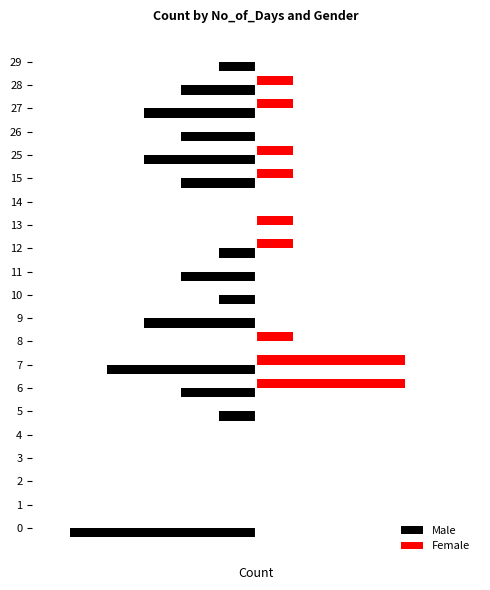

What are all the series names shown in the legend?

Male, Female